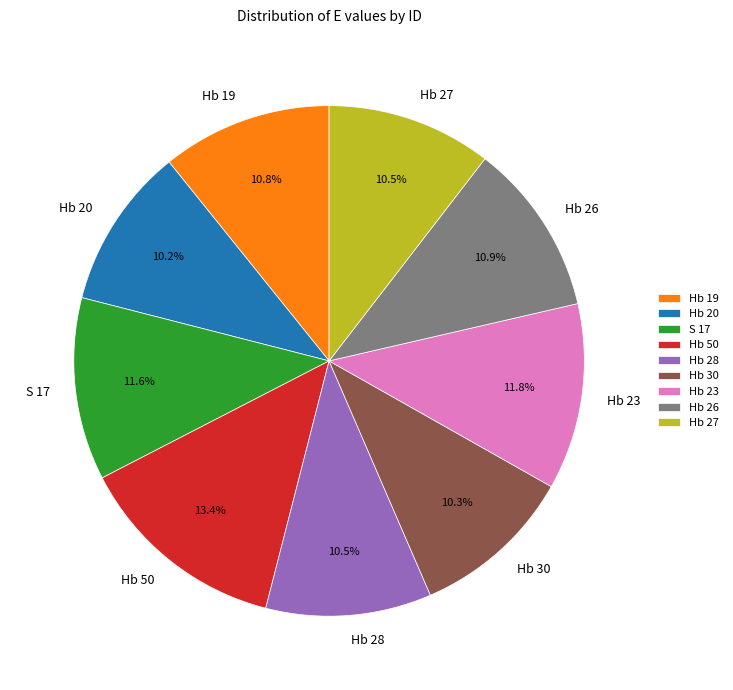

Does Hb 20 represent more than half of the total?

No